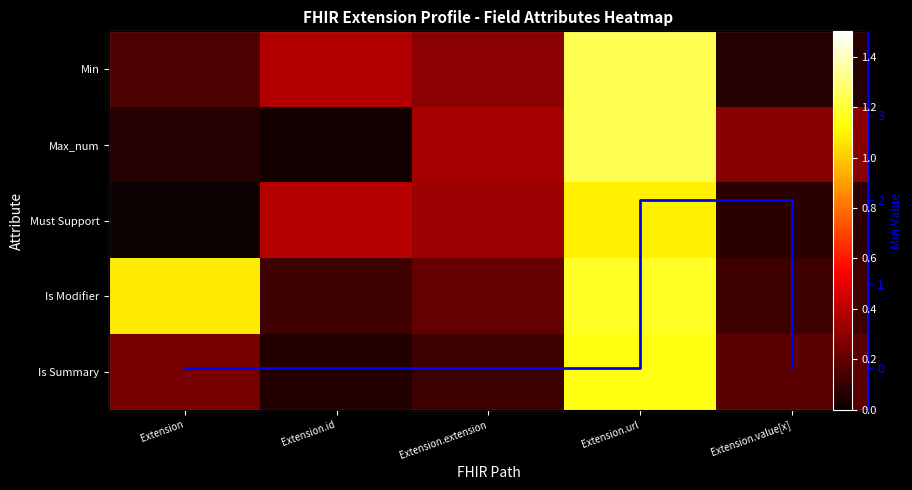

What is the sum of the Must Support values at Extension.value[x] and Extension.url?

1.2